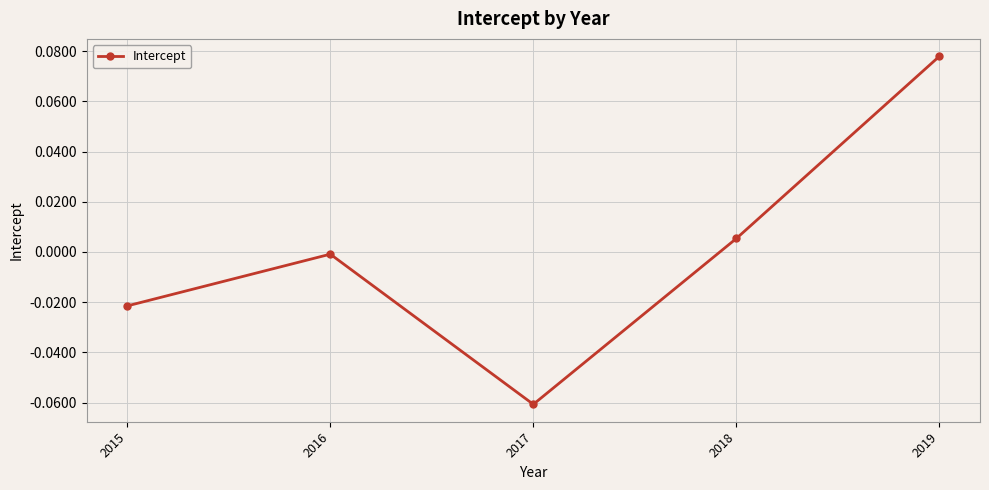

The value at 2019 is 0.0. True or false?

False